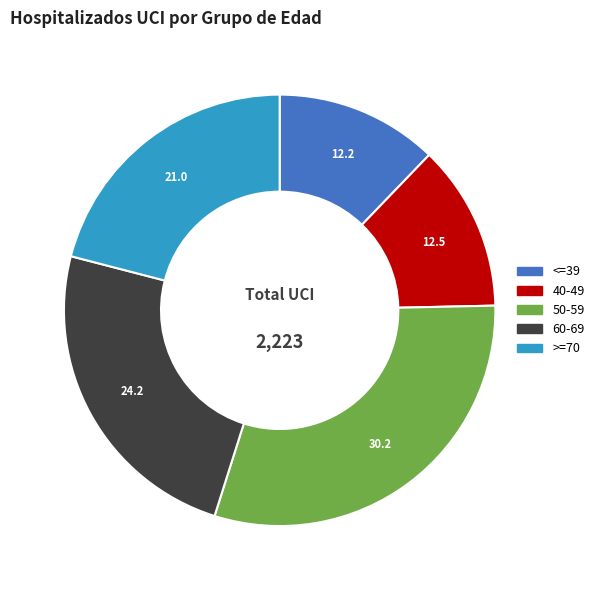

Do 60-69 and 40-49 together represent more than half of the pie?

No